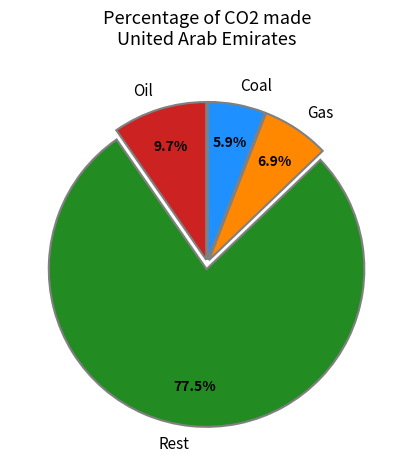

What is the smallest slice in the pie chart?

Coal